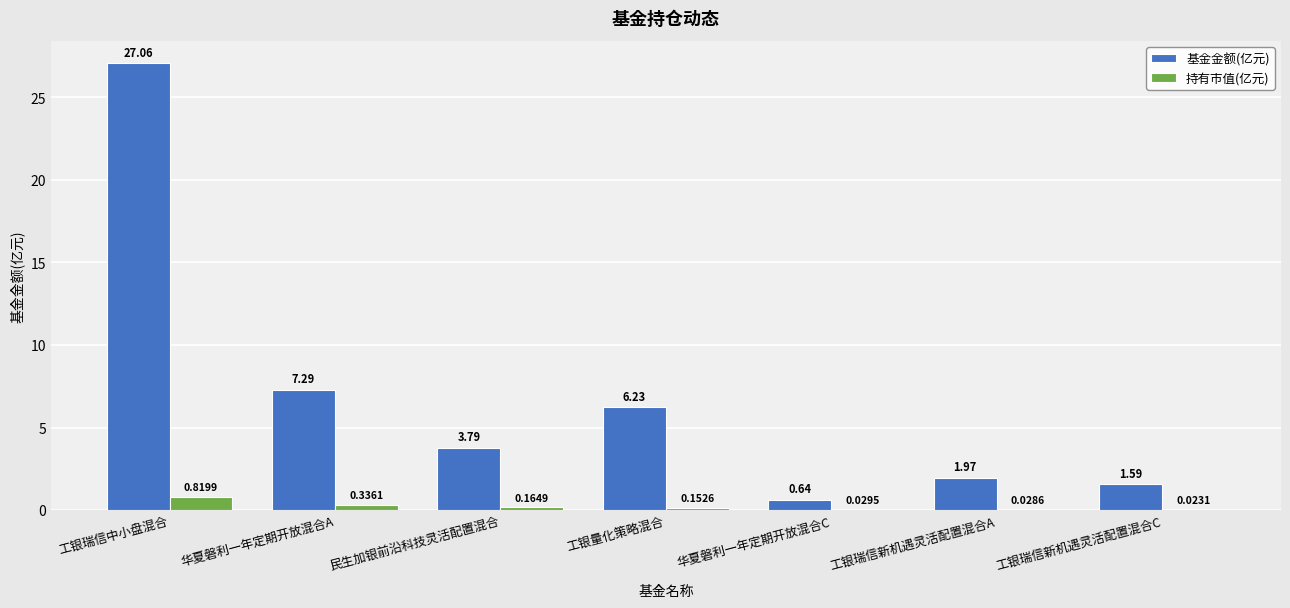

At which category does the chart reach its peak across all series?

工银瑞信中小盘混合